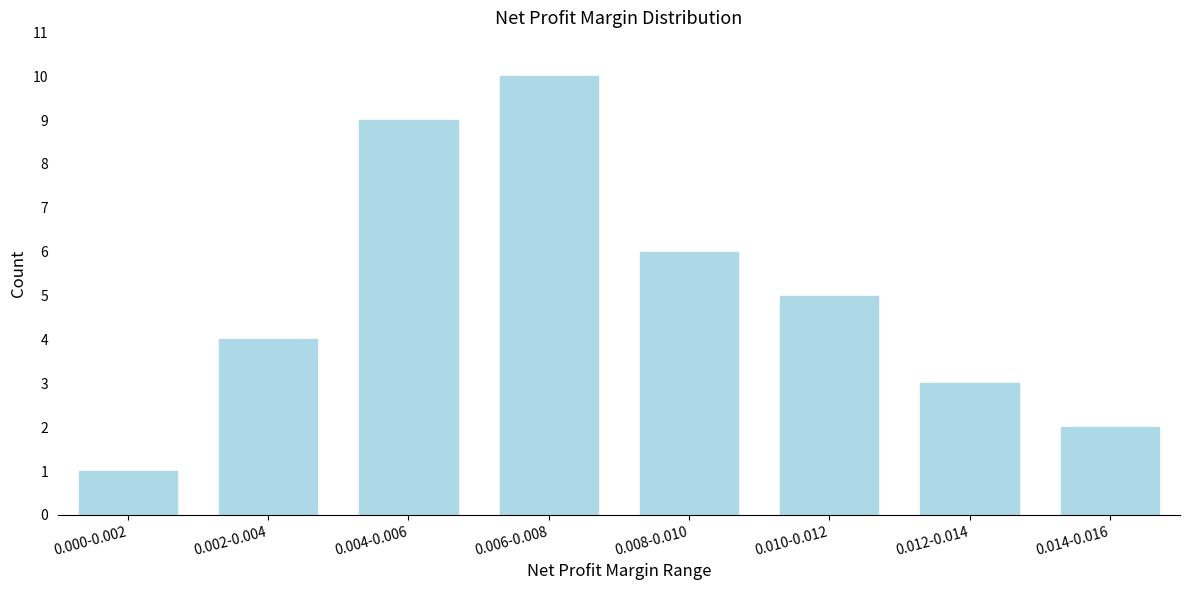

Reading right to left, extract all data points from this chart.

2	3	5	6	10	9	4	1